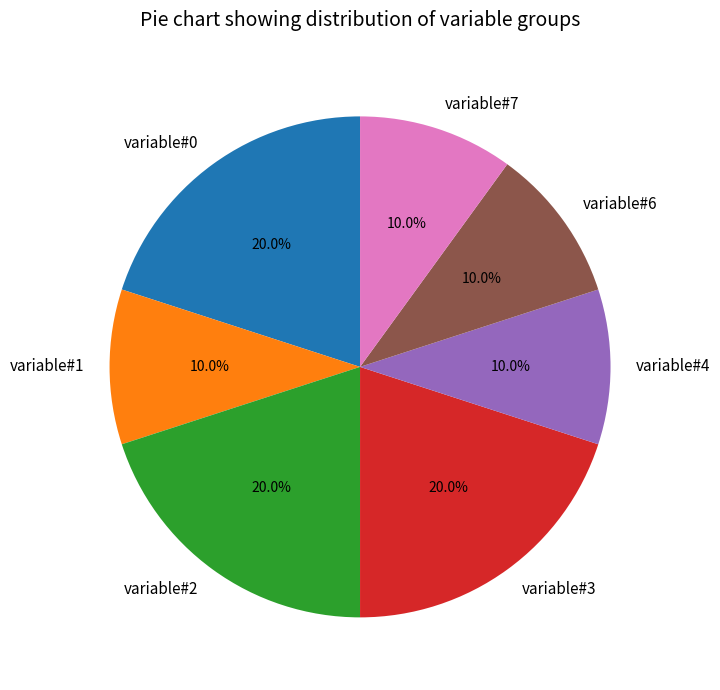

To the nearest percent, what is the average slice percentage?

14%